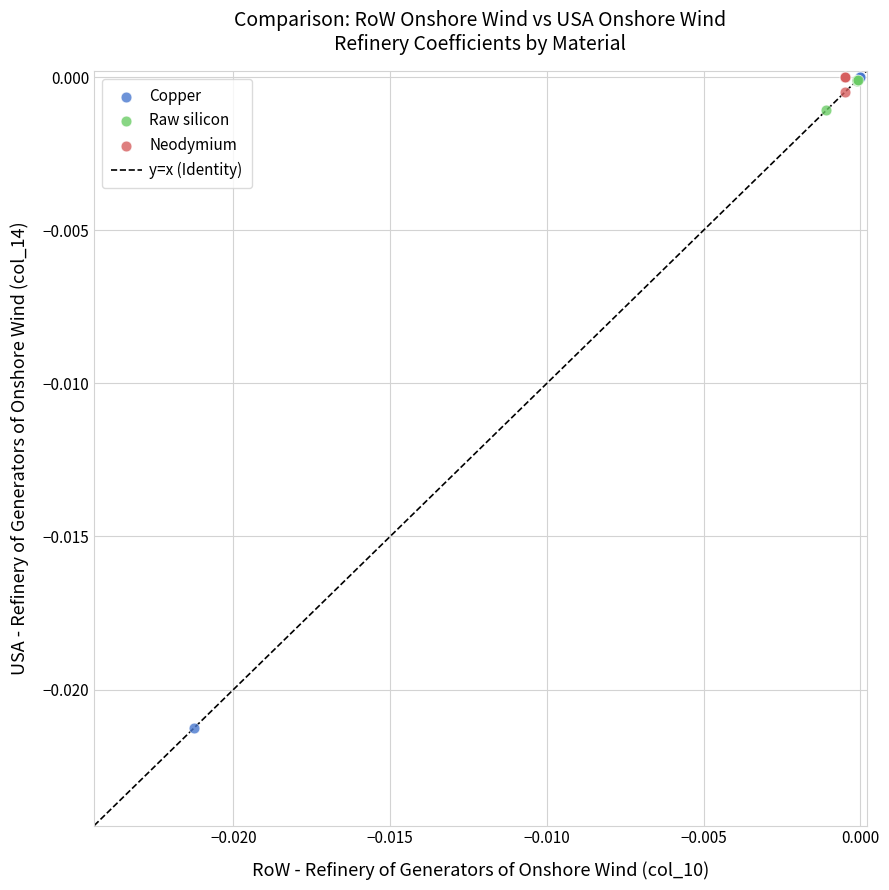

Which series reaches the minimum Y coordinate?

Copper